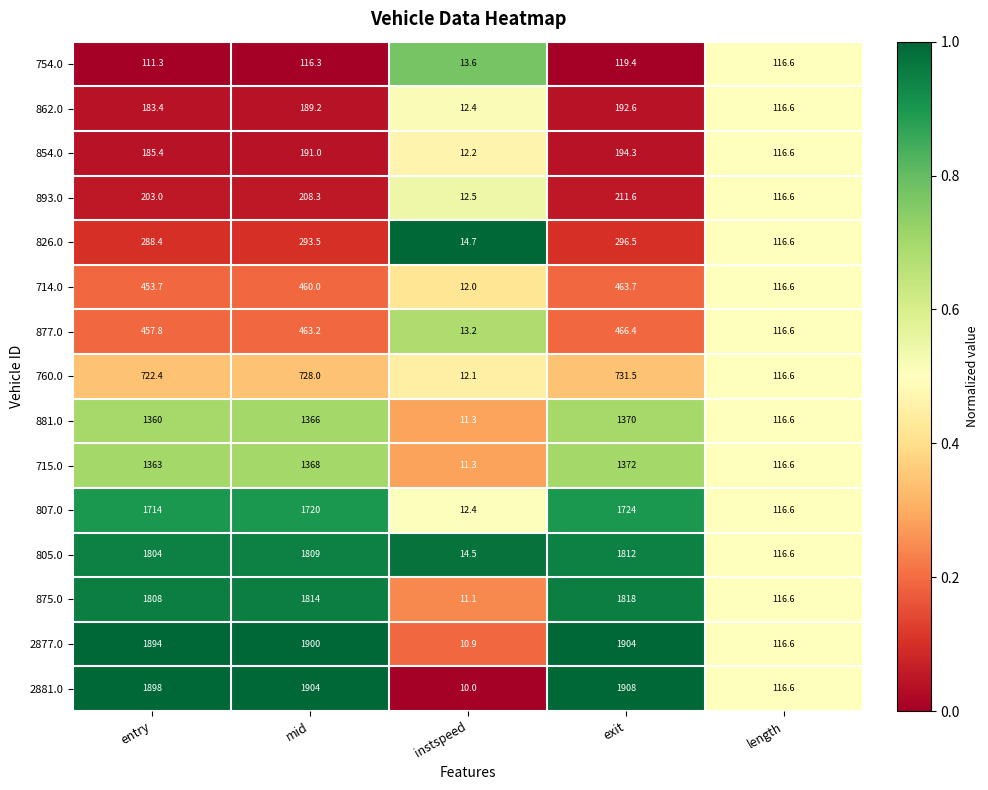

What is the difference between the 862.0 values at instspeed and length?

104.2